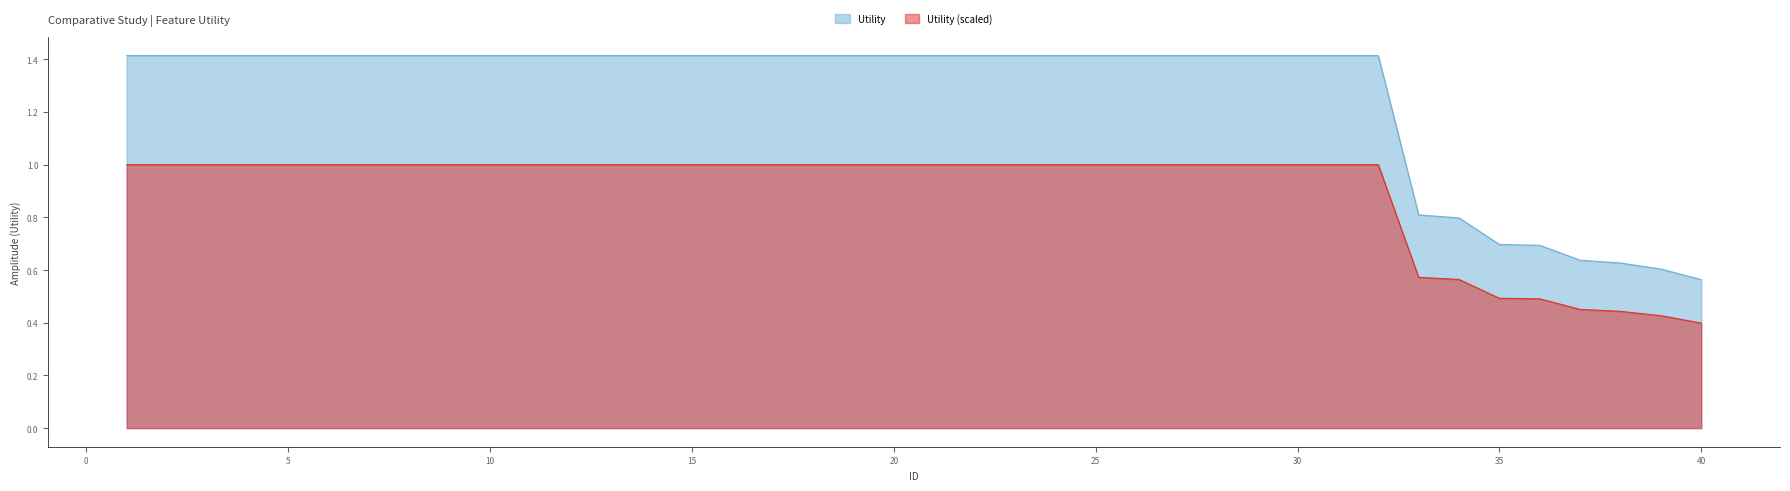

What is the value of the Utility_scaled point at the 30th from the left?

1.0